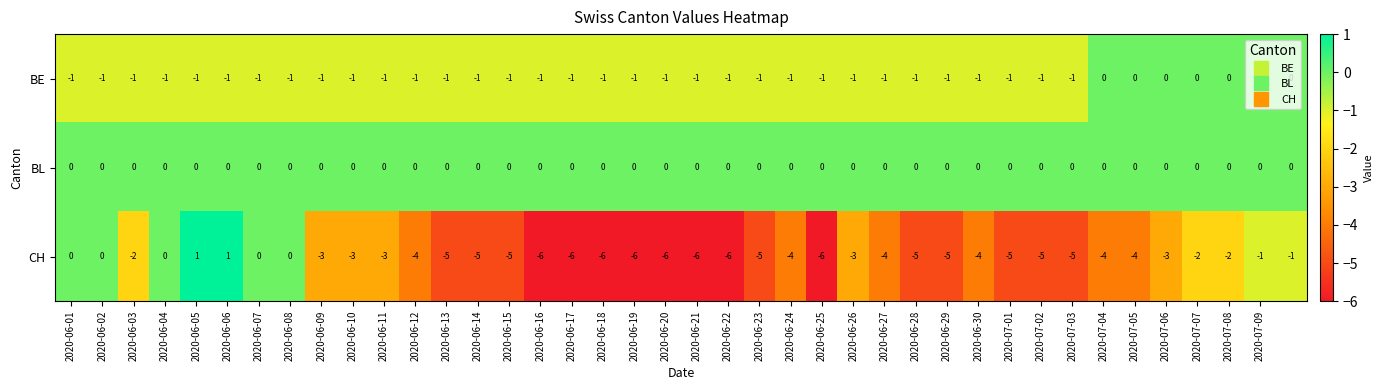

List the series in order of their overall mean, lowest first.

CH, BE, BL